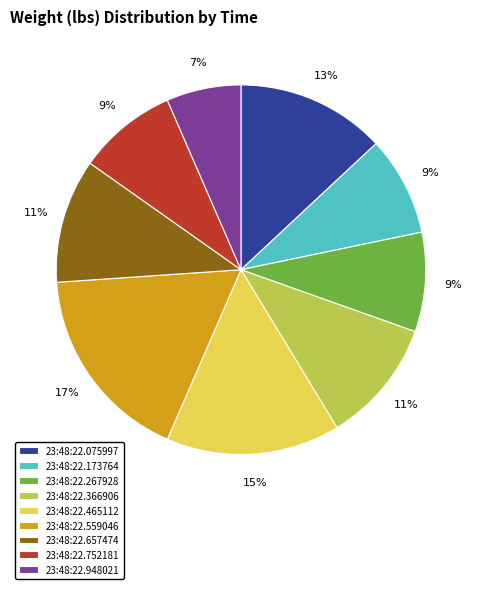

Does any single category account for the majority?

No